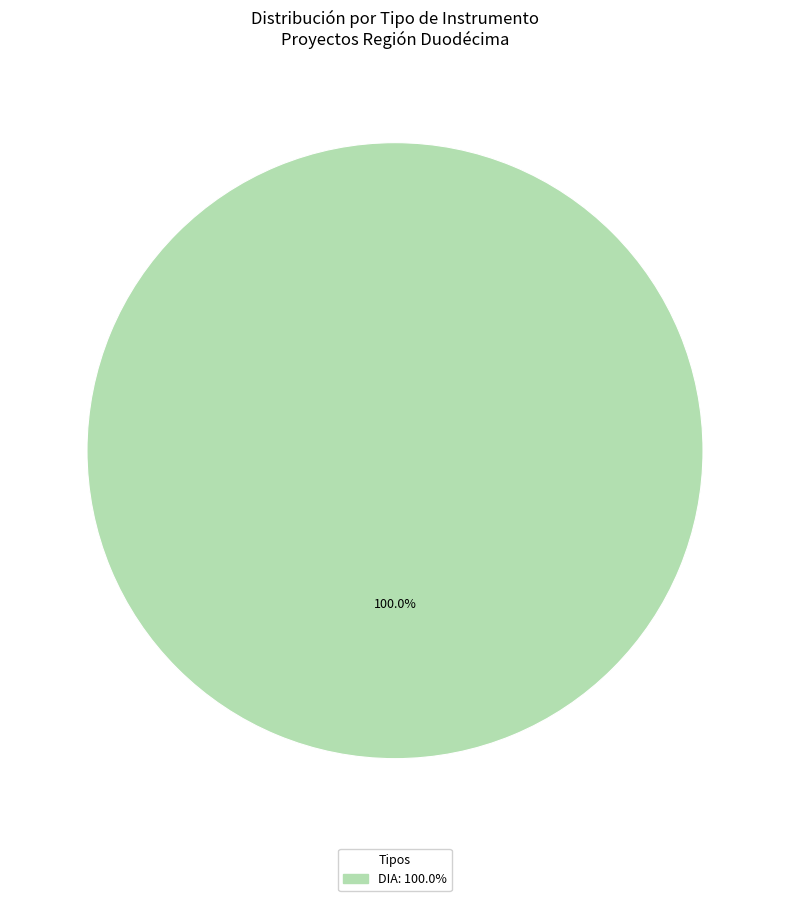

How many segments does this pie chart have?

1